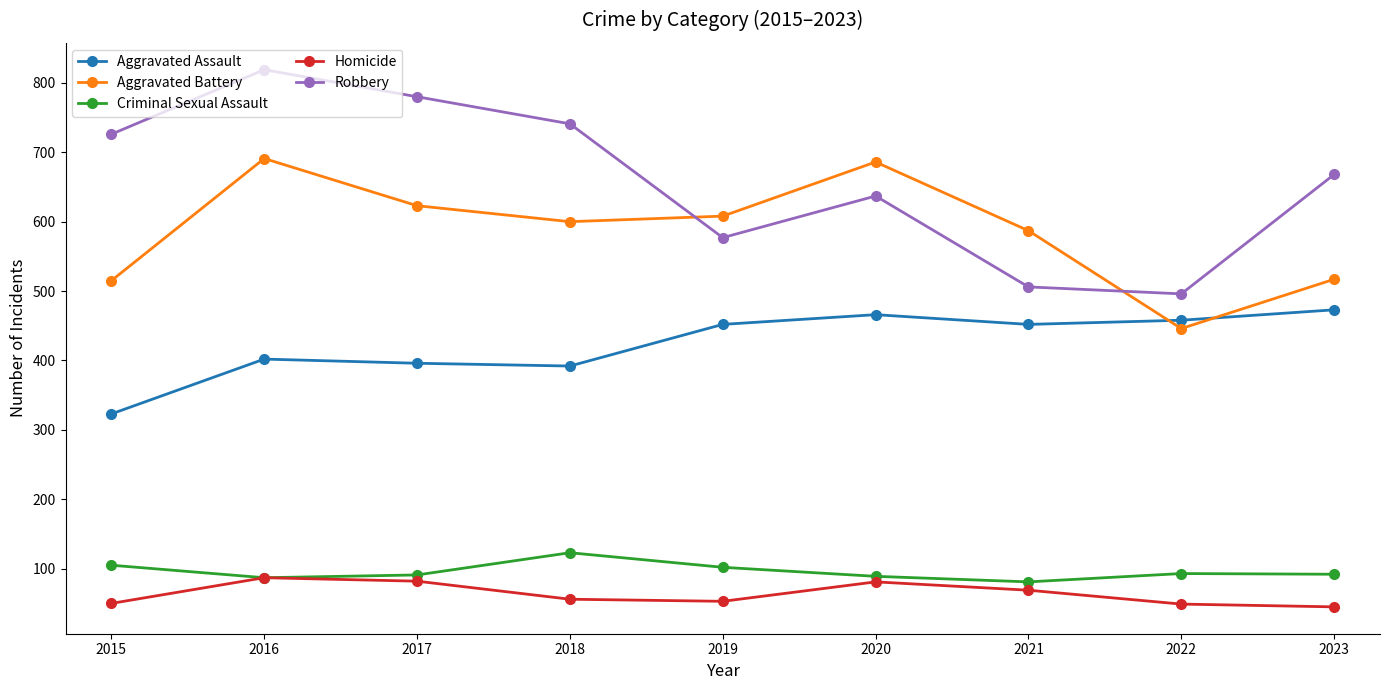

What is the smallest value displayed?

45